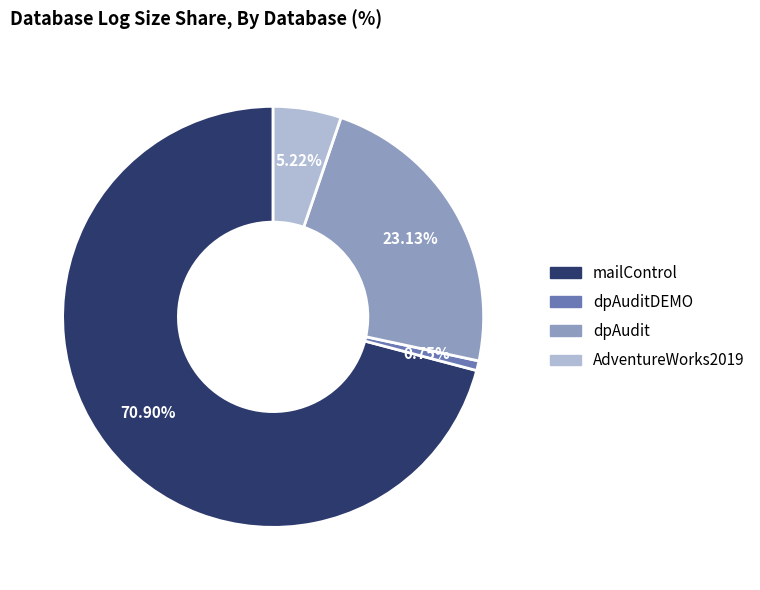

Does any single category account for the majority?

Yes